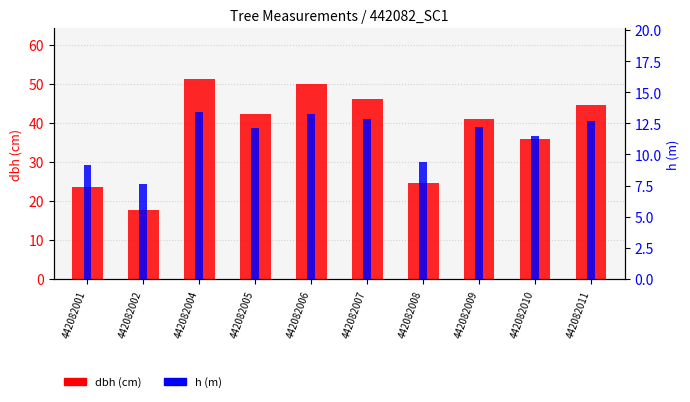

How many bars are there in total?

20